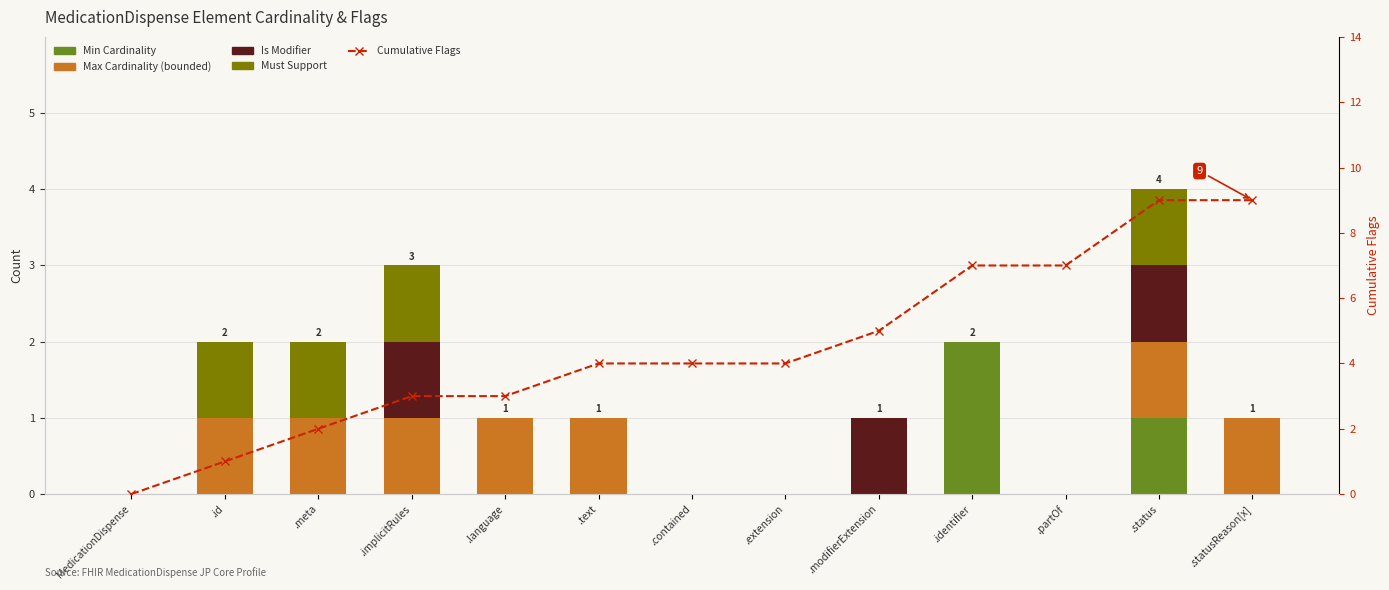

What is the difference between the Is Modifier values at .status and .identifier?

1